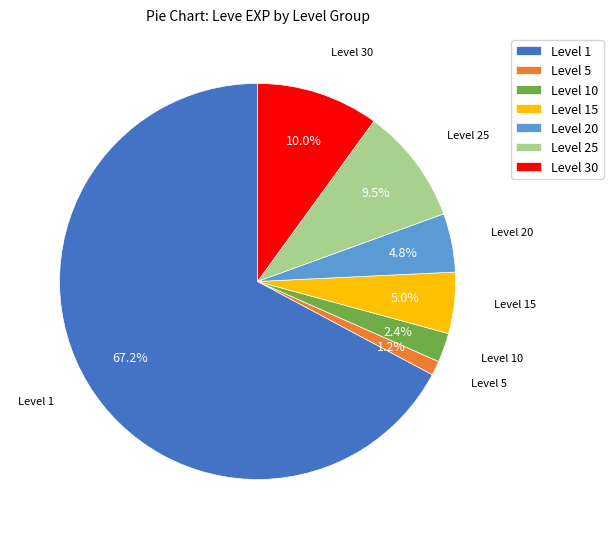

Combined, what portion of the pie is Level 20 and Level 10?

7.2%